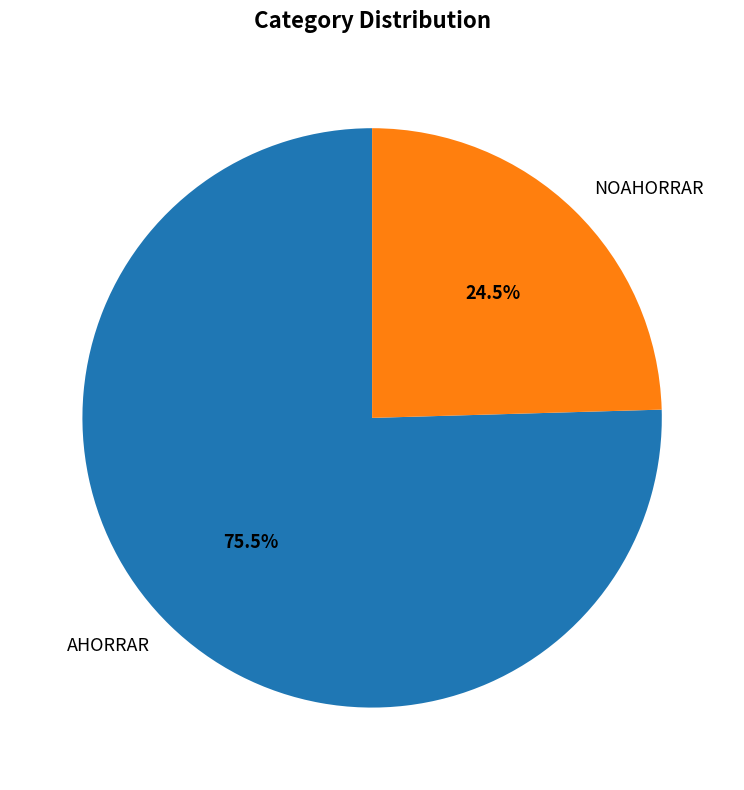

True or false: NOAHORRAR accounts for 1% of the total.

False